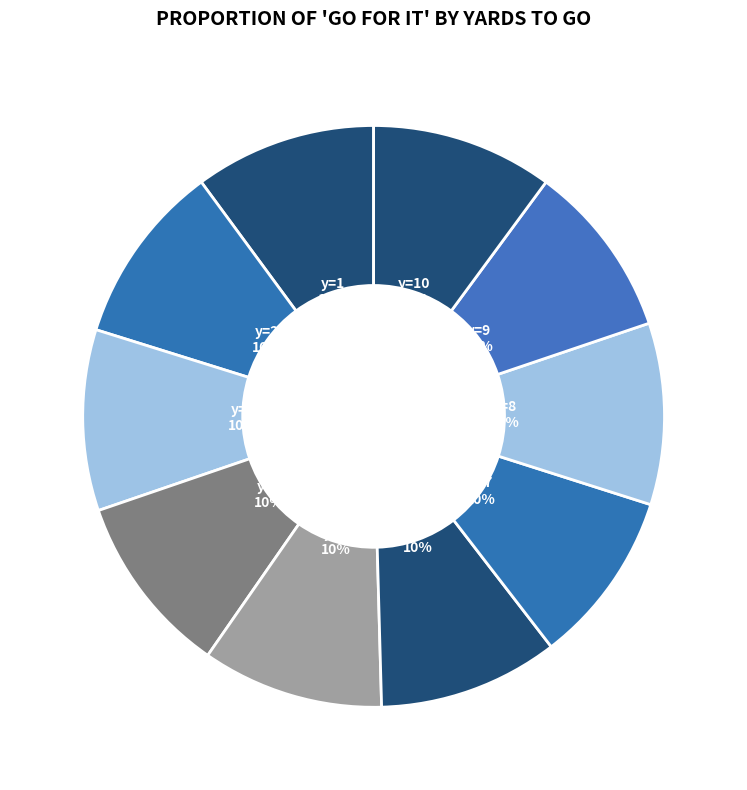

What percentage is the y=10 slice, to the nearest percent?

10%